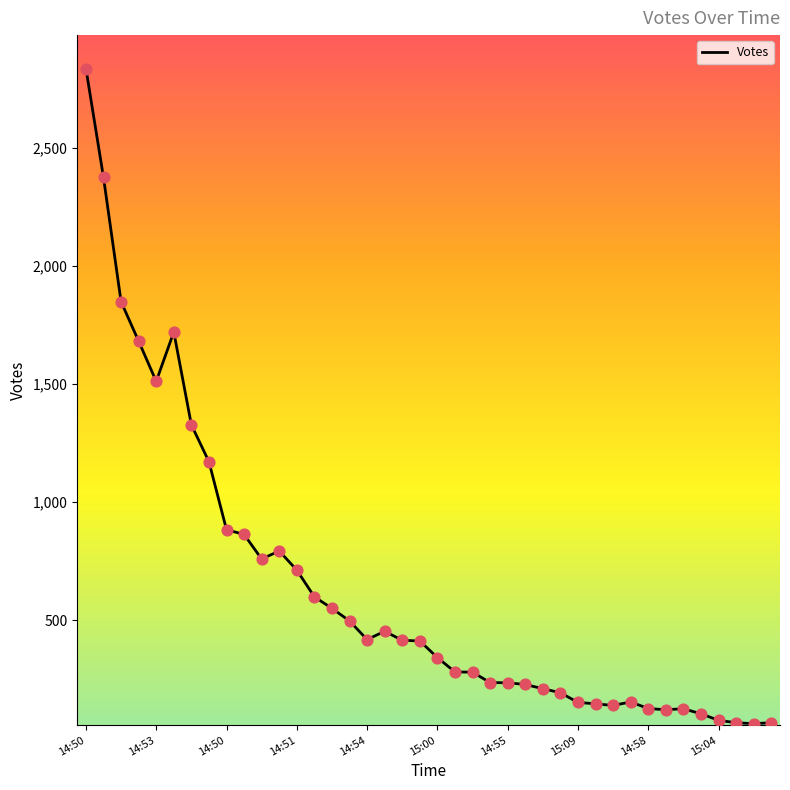

What is the difference between the maximum and minimum values?

2773